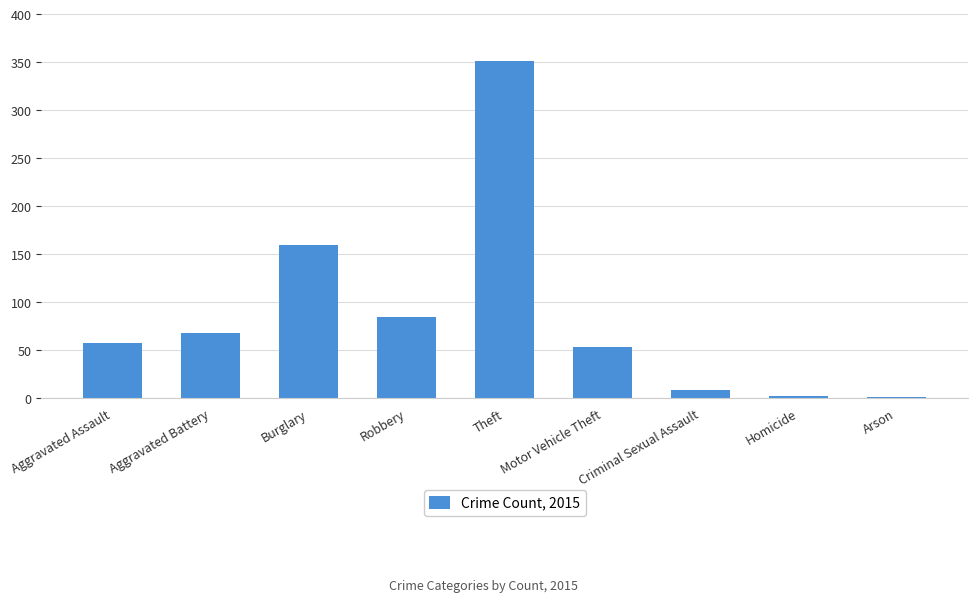

What is the greatest value displayed?

351